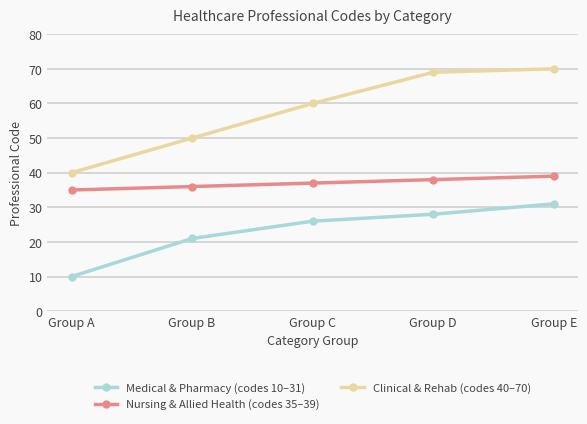

Does the chart have visible grid lines?

Yes